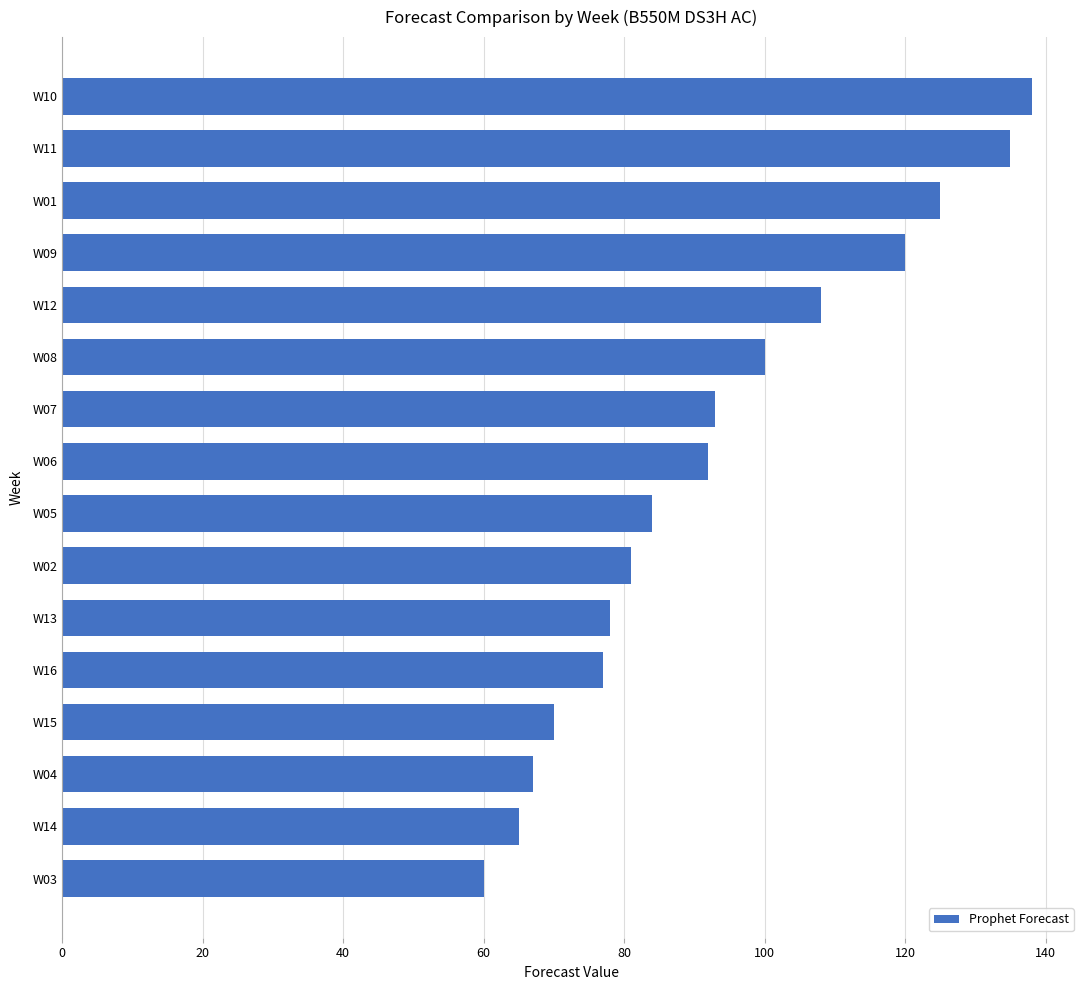

Does the chart contain any negative values?

No